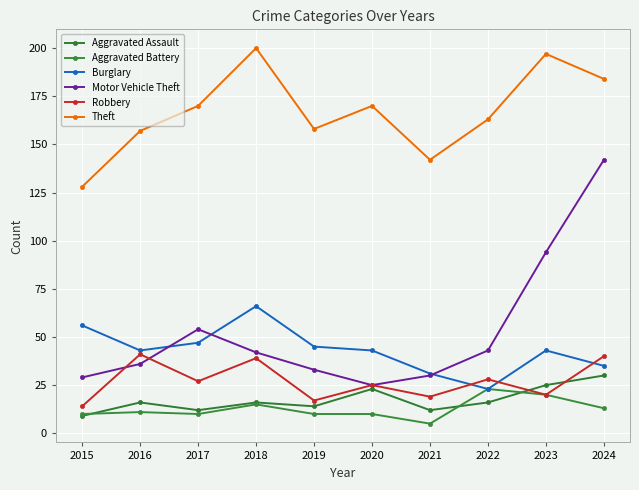

Which series ends up on top after the final intersection of Motor Vehicle Theft and Robbery?

Motor Vehicle Theft